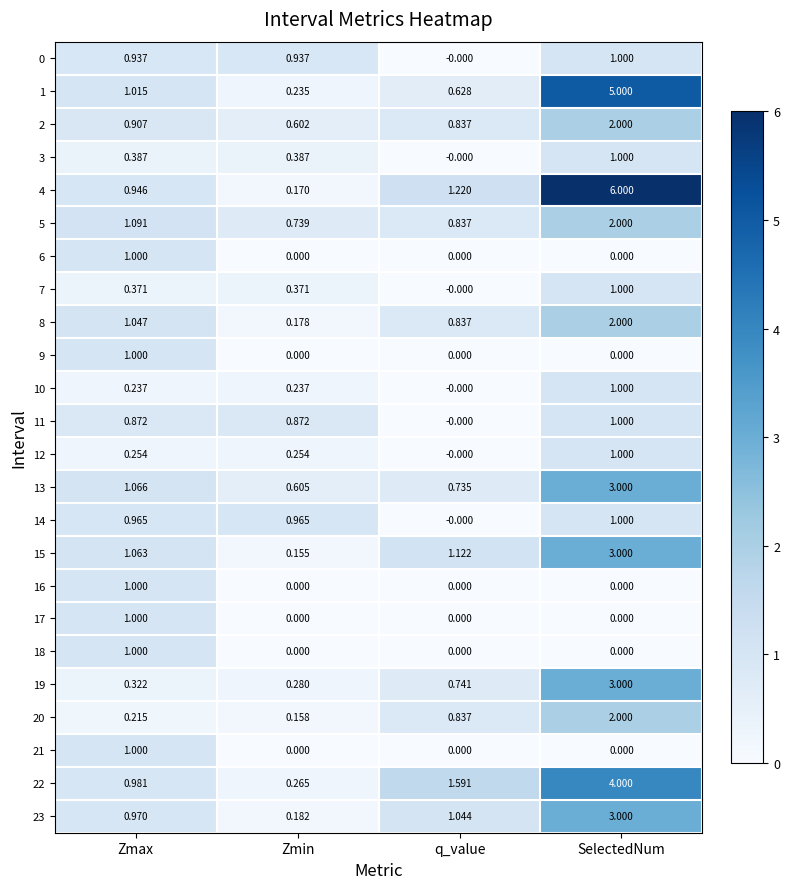

Which category has the highest value in the 13 series?

SelectedNum